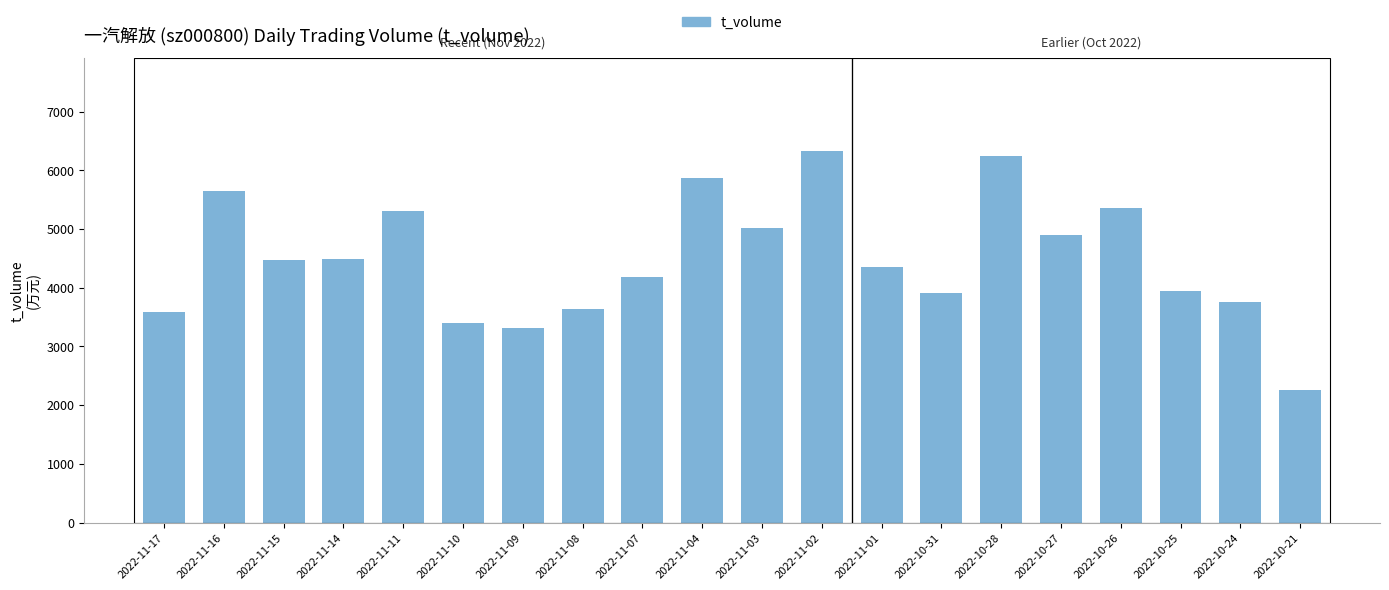

Where does the data first go above 4477?

2022-11-16